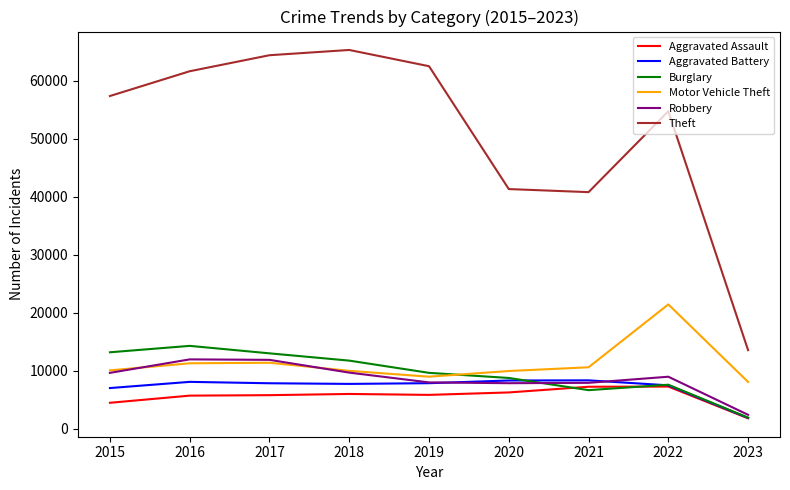

At which label is Aggravated Battery closest to 5109?

2015